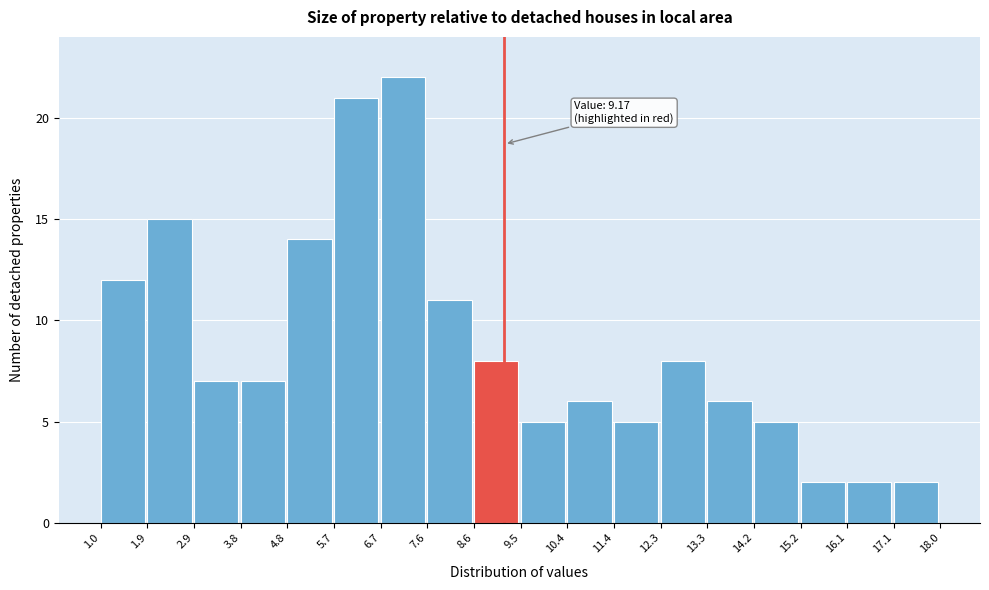

Over which range of the x-axis is the bar tallest?

6.7 to 7.6